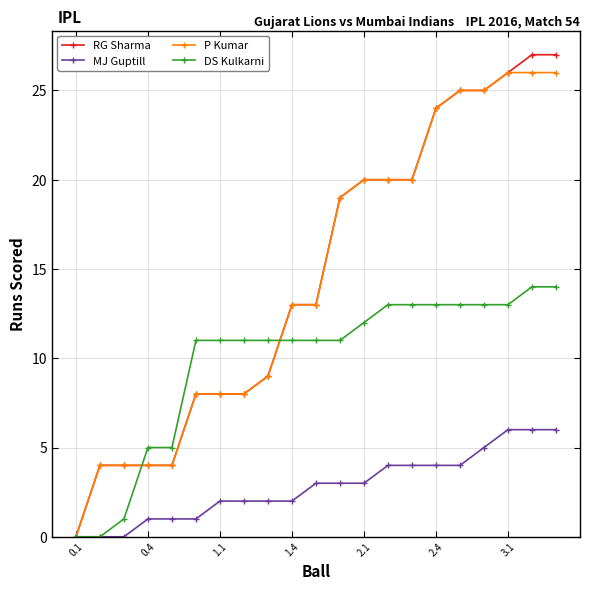

What is the highest value of the RG Sharma series?

27